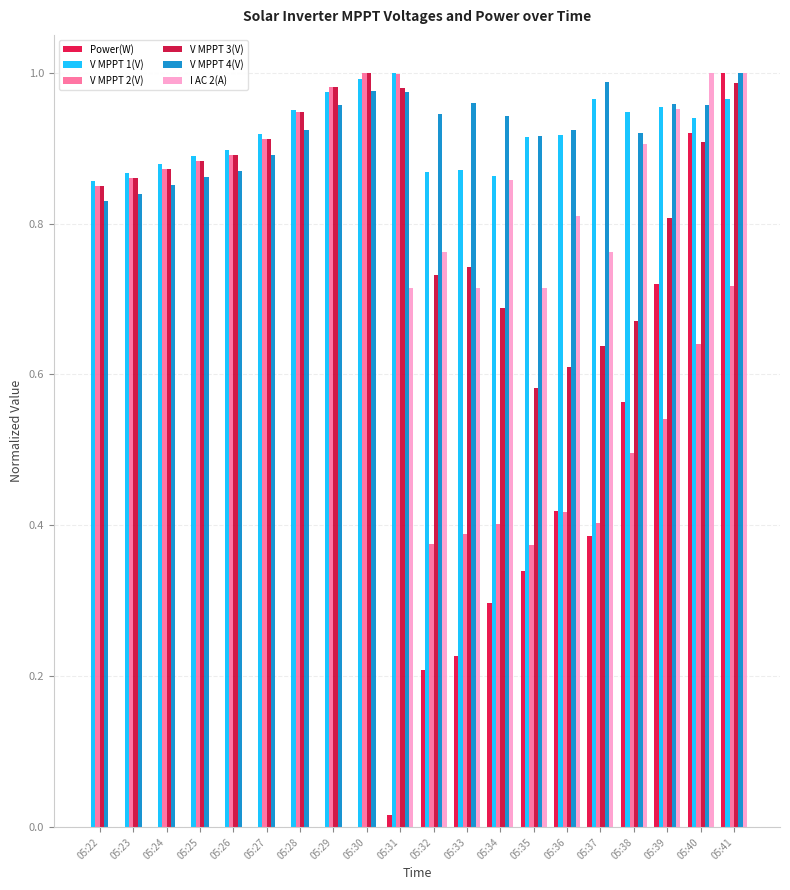

Are the bars grouped side by side (vs. stacked)?

Yes